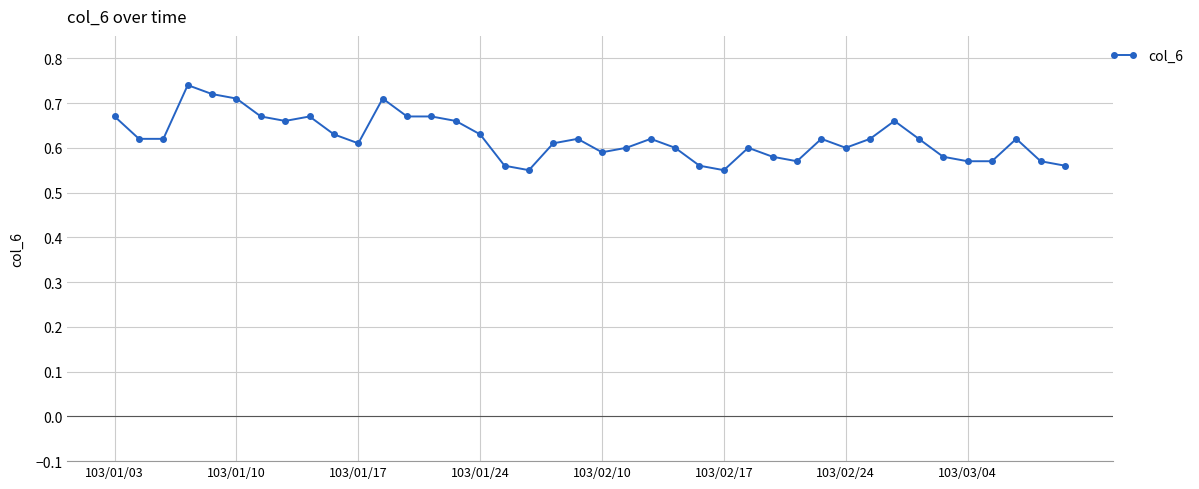

True or false: there are more than 1 points higher than both neighbors.

True